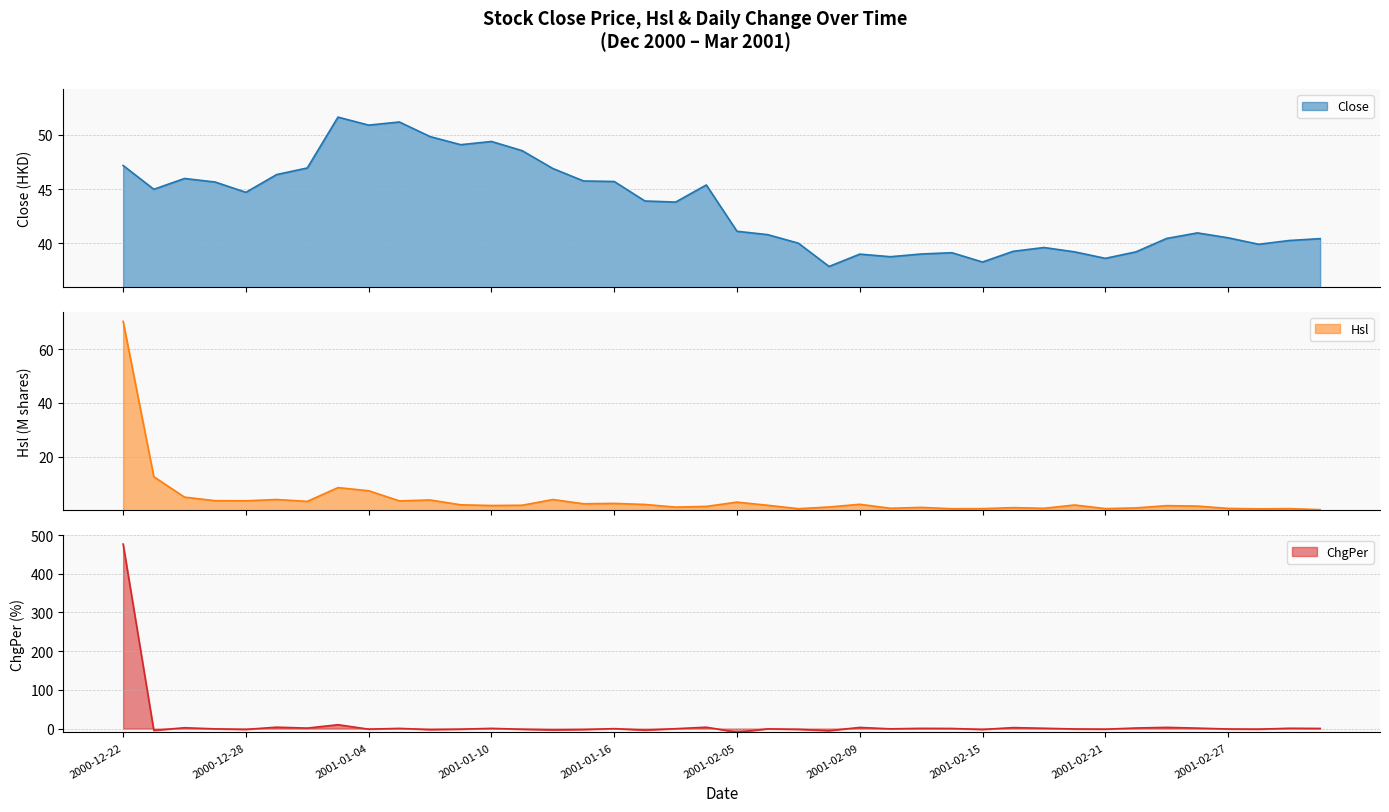

After their last crossing, which series has the higher values: Hsl or ChgPer?

ChgPer